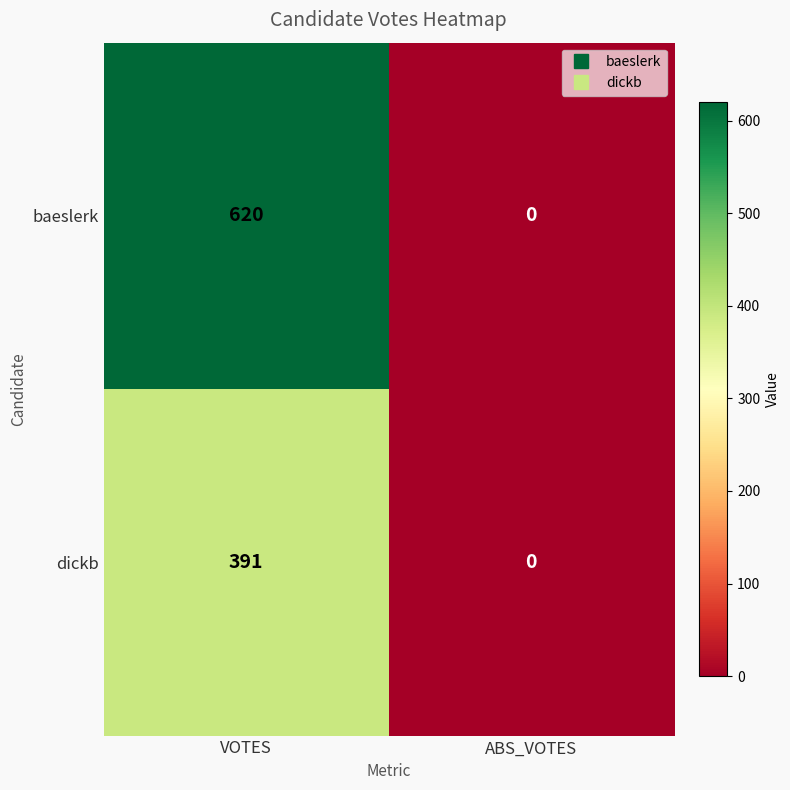

Which series changed the most between VOTES and ABS_VOTES?

baeslerk